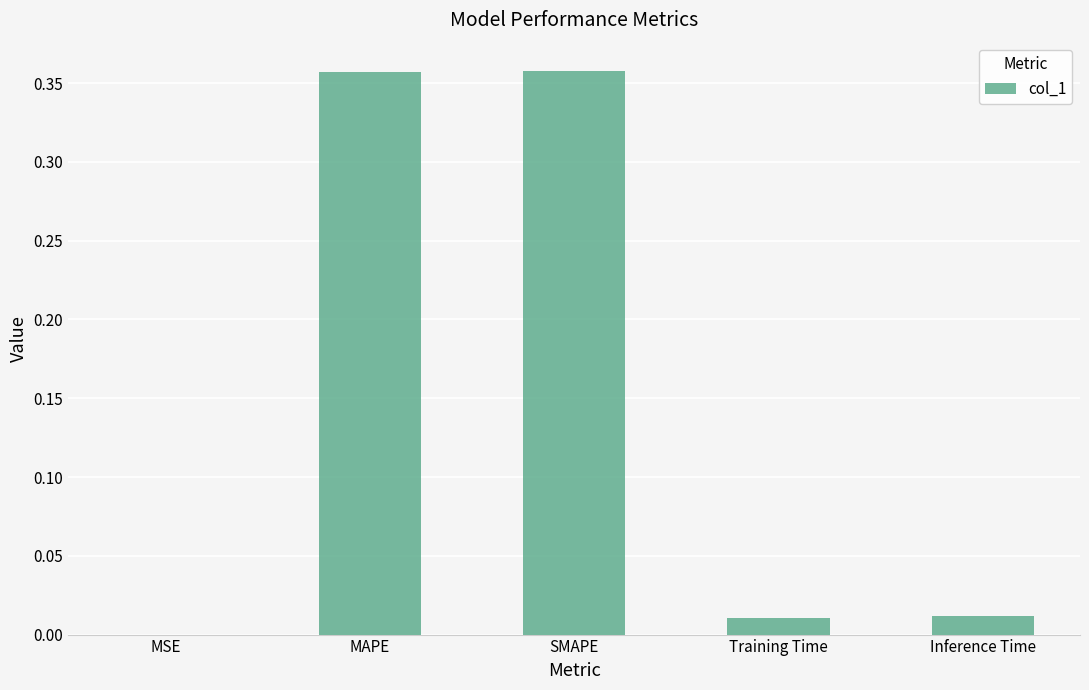

Does the chart contain stacked bars?

No